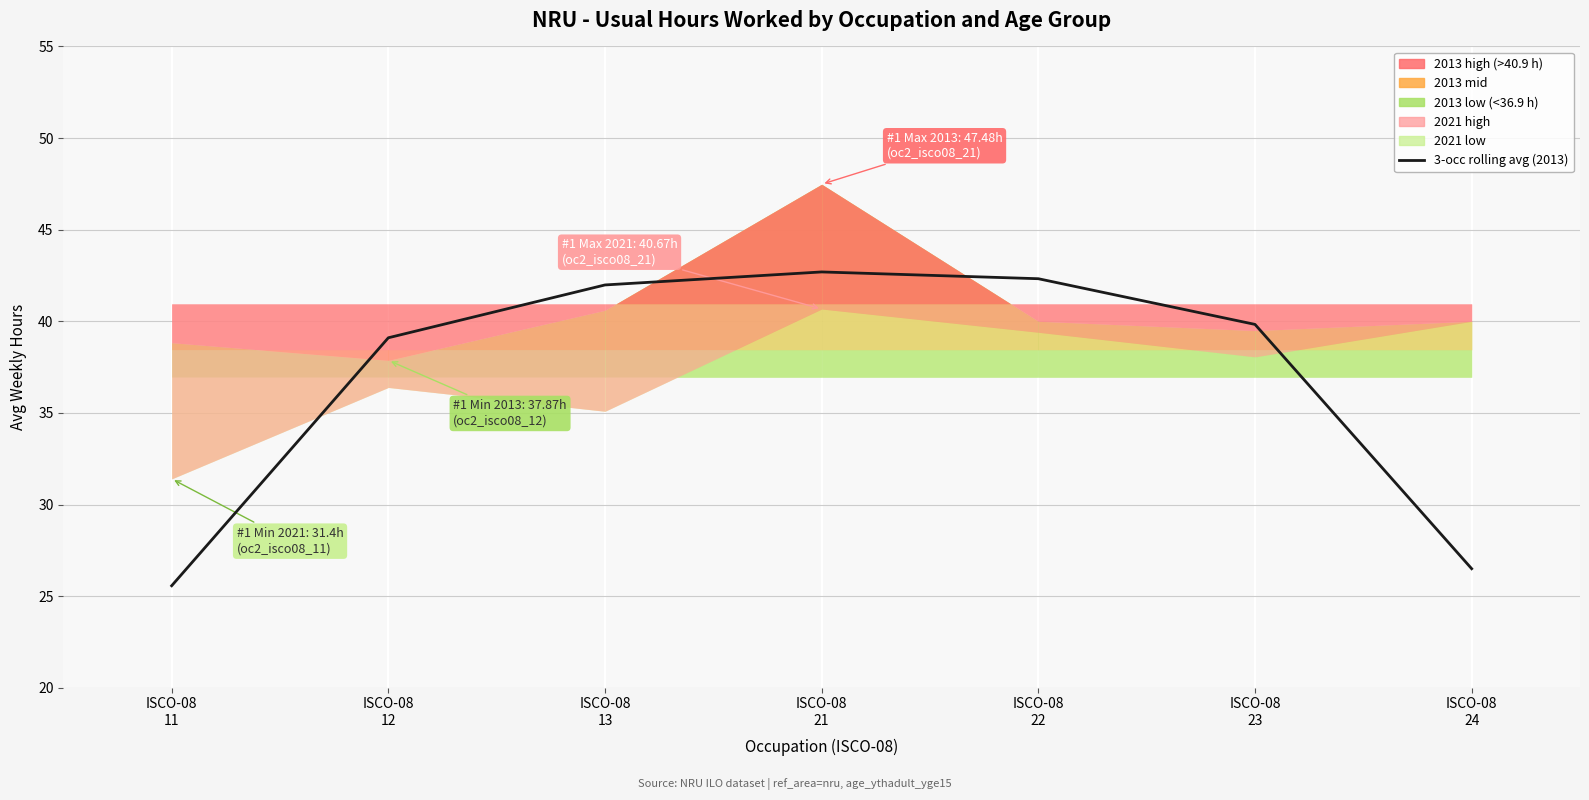

Approximately how many times larger is the value at ISCO-08
13 compared to ISCO-08
22?

1.0